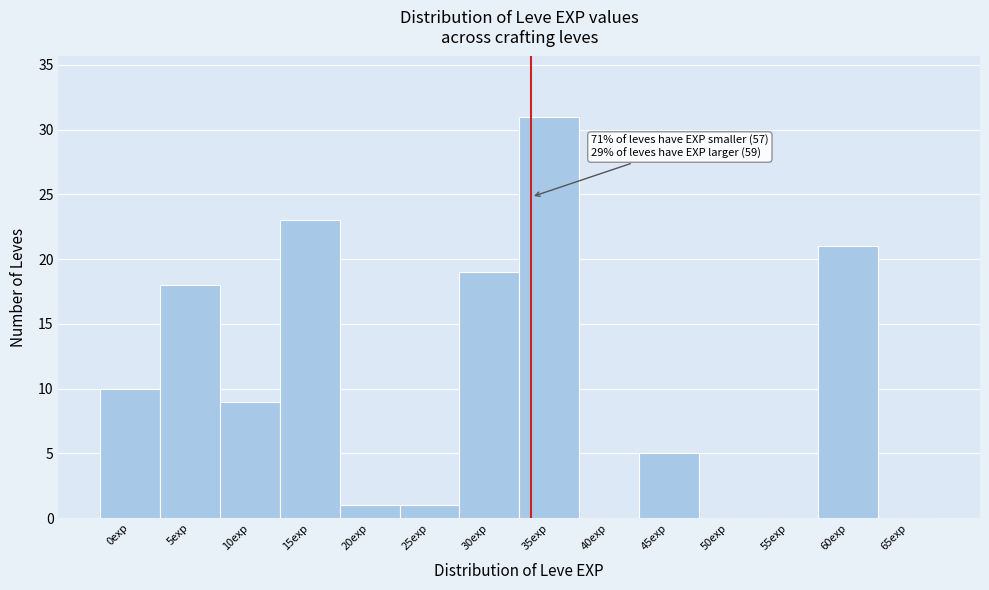

Reading left to right, what are all the values shown in this chart?

0exp=10	5exp=18	10exp=9	15exp=23	20exp=1	25exp=1	30exp=19	35exp=31	40exp=0	45exp=5	50exp=0	55exp=0	60exp=21	65exp=0